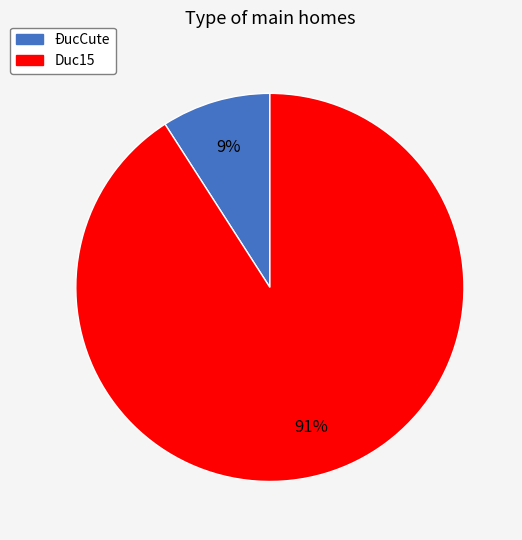

Does any single category account for the majority?

Yes